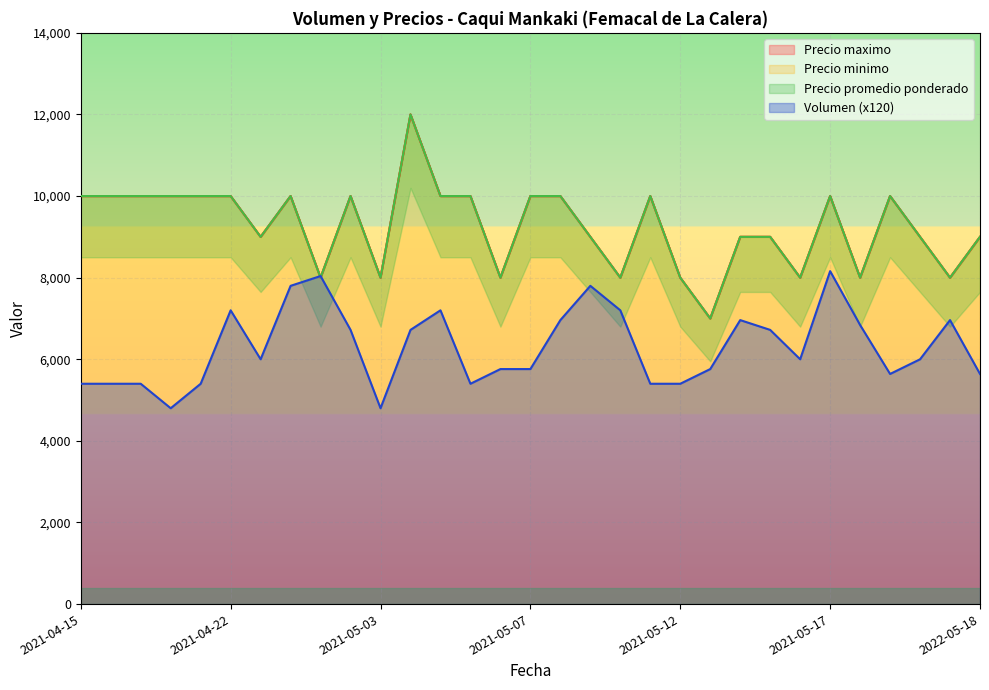

What is the approximate value of Volumen at 2021-05-27, to the nearest 50?

6000